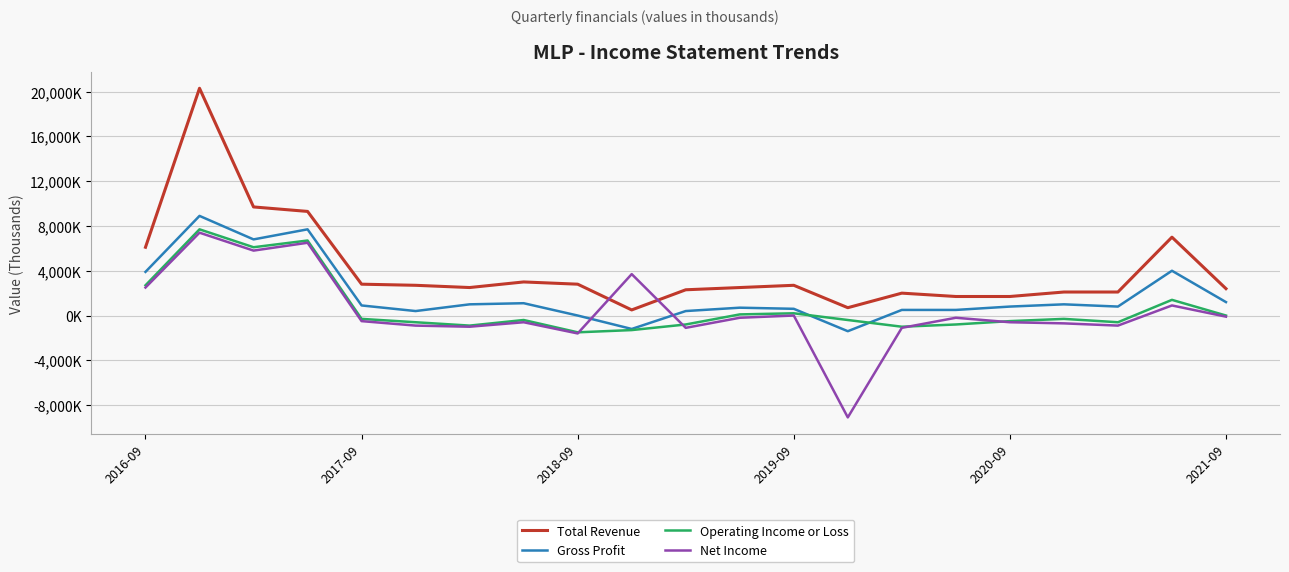

What are all the series names shown in the legend?

Total Revenue, Gross Profit, Operating Income or Loss, Net Income